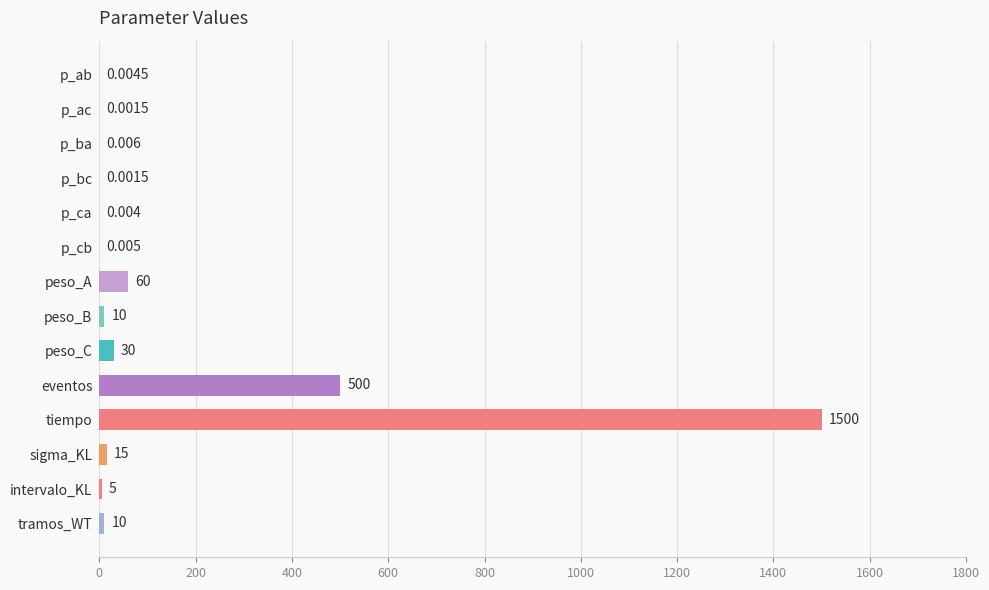

What is the greatest value displayed?

1500.0